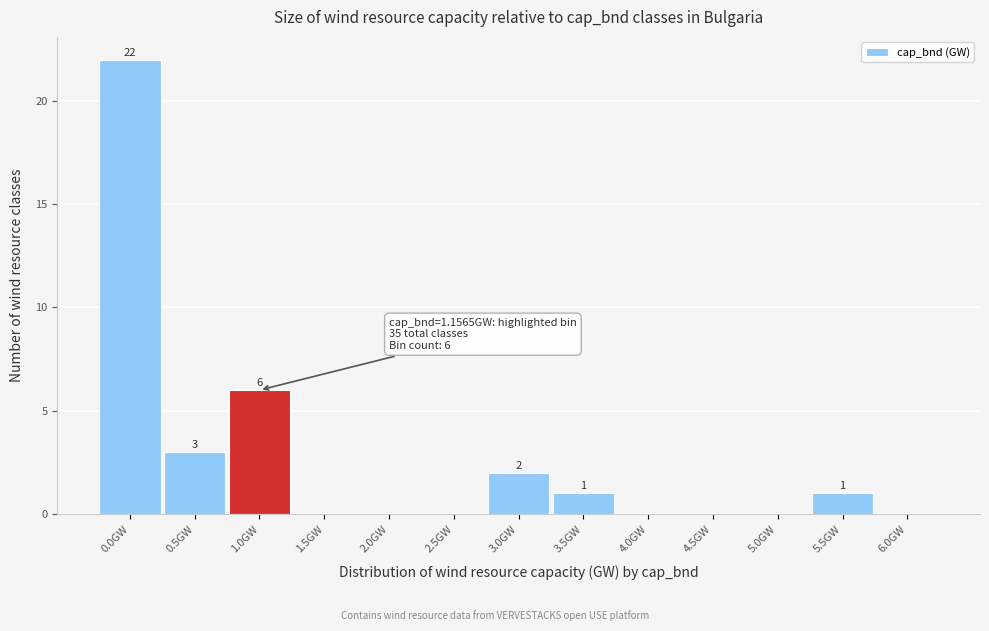

Reading left to right, what are all the values shown in this chart?

0.0GW=22	0.5GW=3	1.0GW=6	1.5GW=0	2.0GW=0	2.5GW=0	3.0GW=2	3.5GW=1	4.0GW=0	4.5GW=0	5.0GW=0	5.5GW=1	6.0GW=0